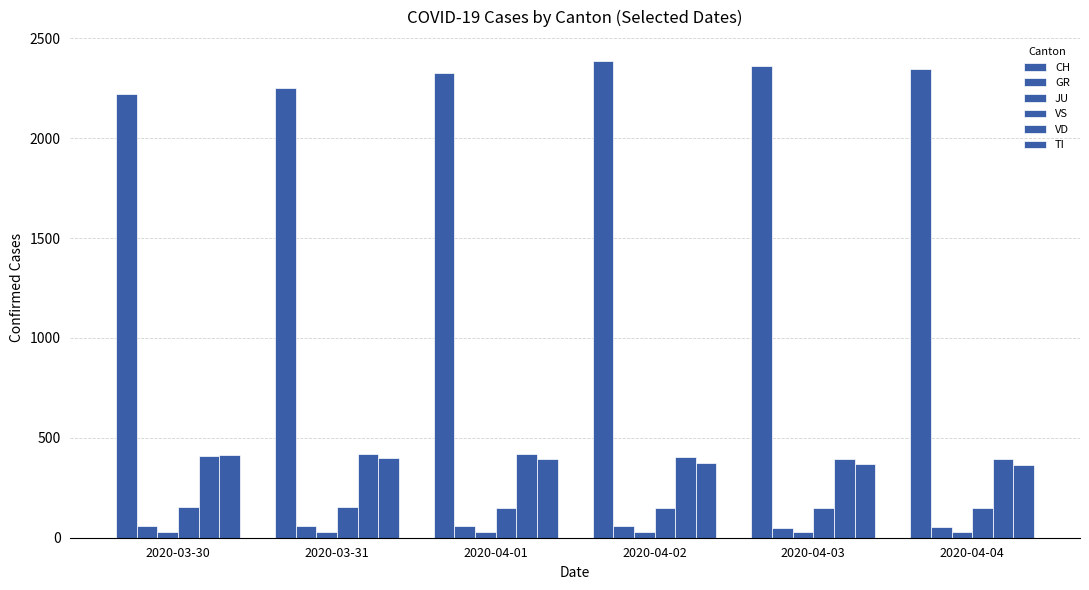

Which category has the highest value in the GR series?

2020-04-02